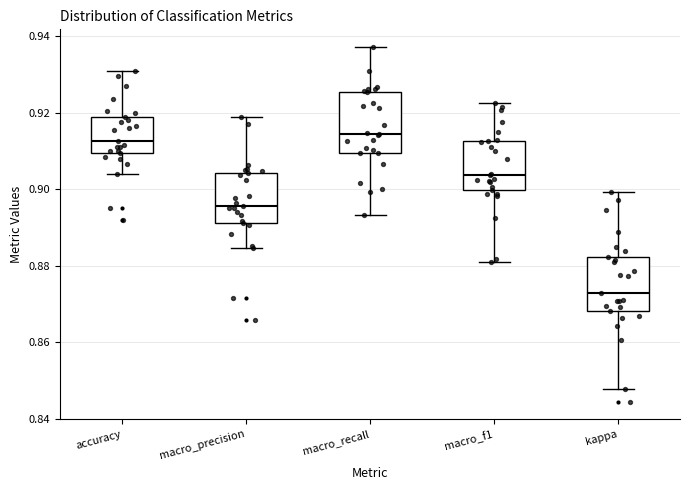

Reading left to right, read every box against the y-axis: the position of its median line, the range the box covers, and the ends of its whiskers. The values are not printed on the chart, so give them approximately, as read against the axis.

accuracy: median 0.912, box 0.910 to 0.920, whiskers 0.904 to 0.932
macro_precision: median 0.896, box 0.892 to 0.904, whiskers 0.884 to 0.918
macro_recall: median 0.914, box 0.910 to 0.926, whiskers 0.894 to 0.938
macro_f1: median 0.904, box 0.900 to 0.912, whiskers 0.882 to 0.922
kappa: median 0.872, box 0.868 to 0.882, whiskers 0.848 to 0.900